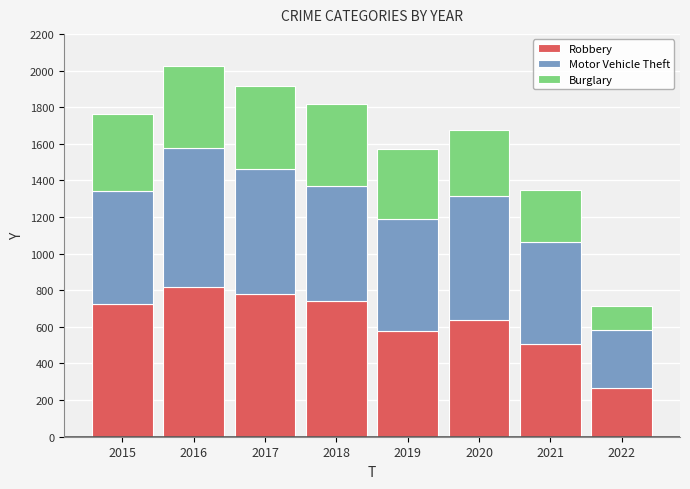

What is the average value of the Robbery series?

632